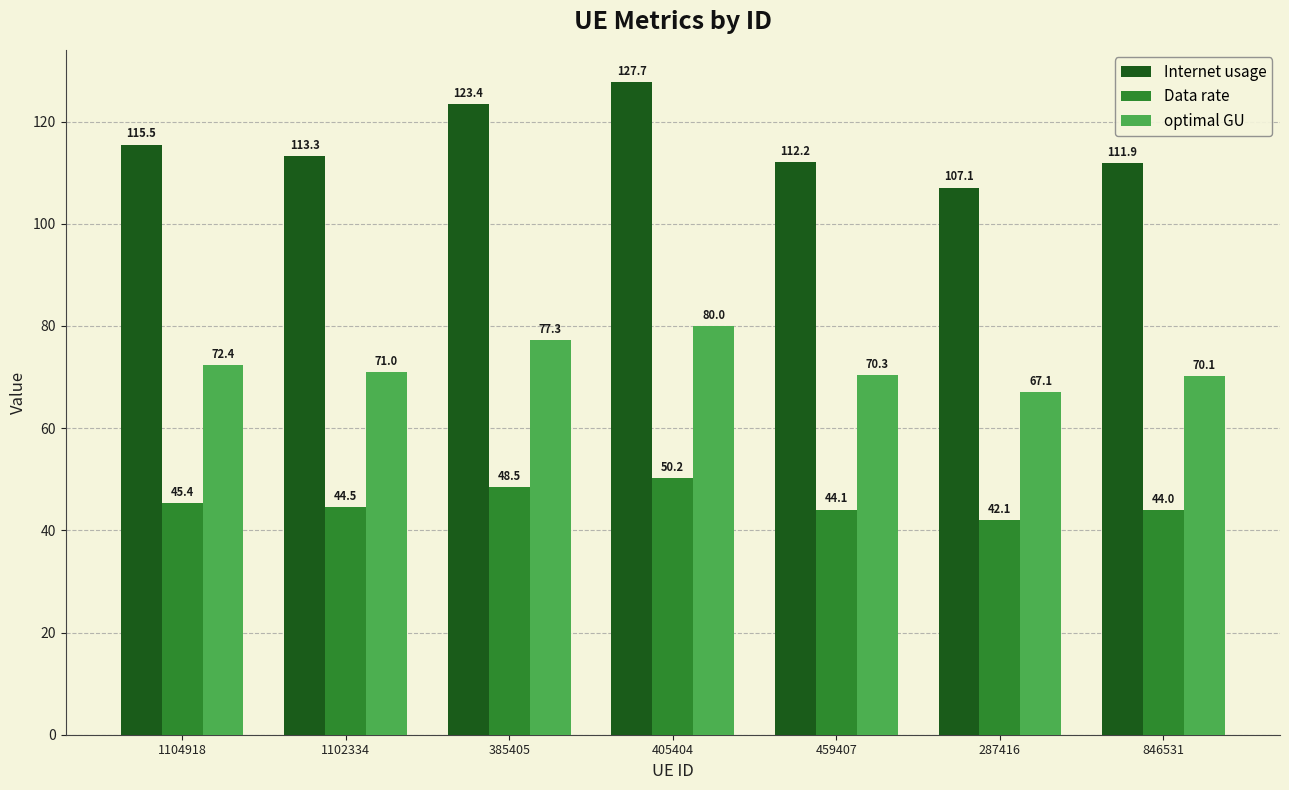

Which series has the largest range (max minus min)?

Internet usage